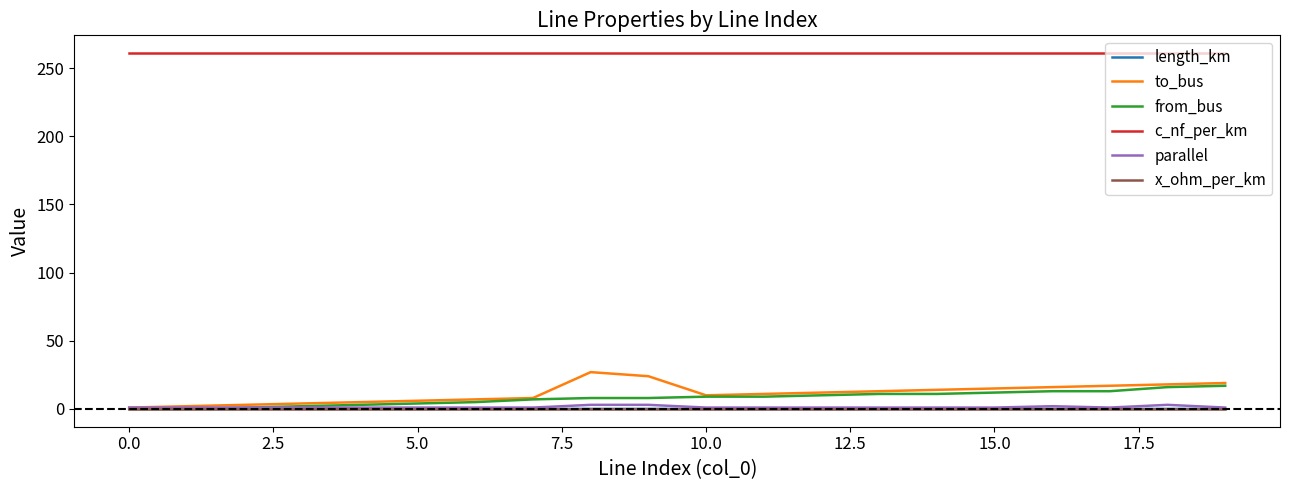

True or false: from_bus and c_nf_per_km cross at least once.

False